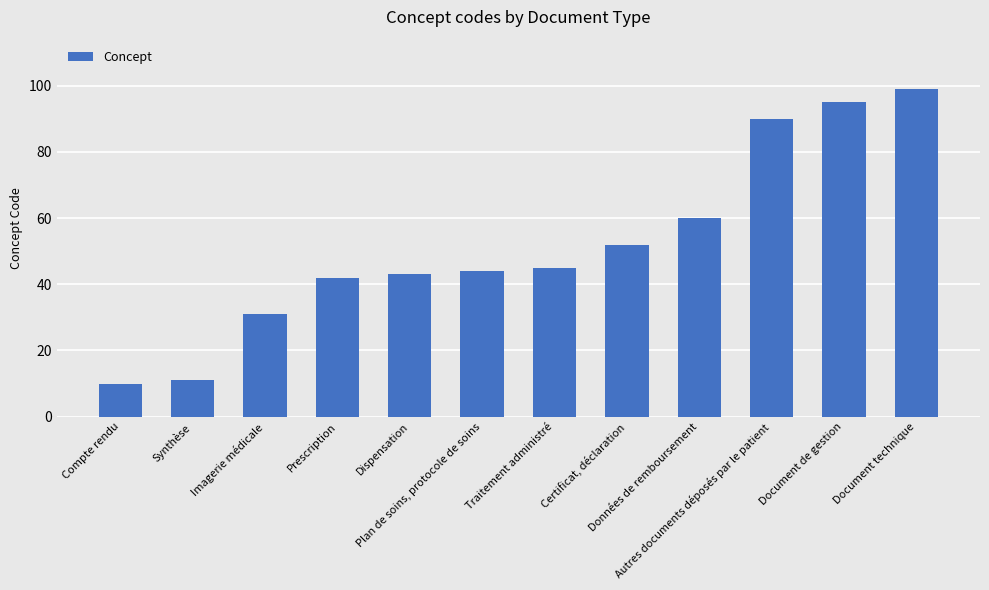

At which label is the value closest to 54?

Certificat, déclaration